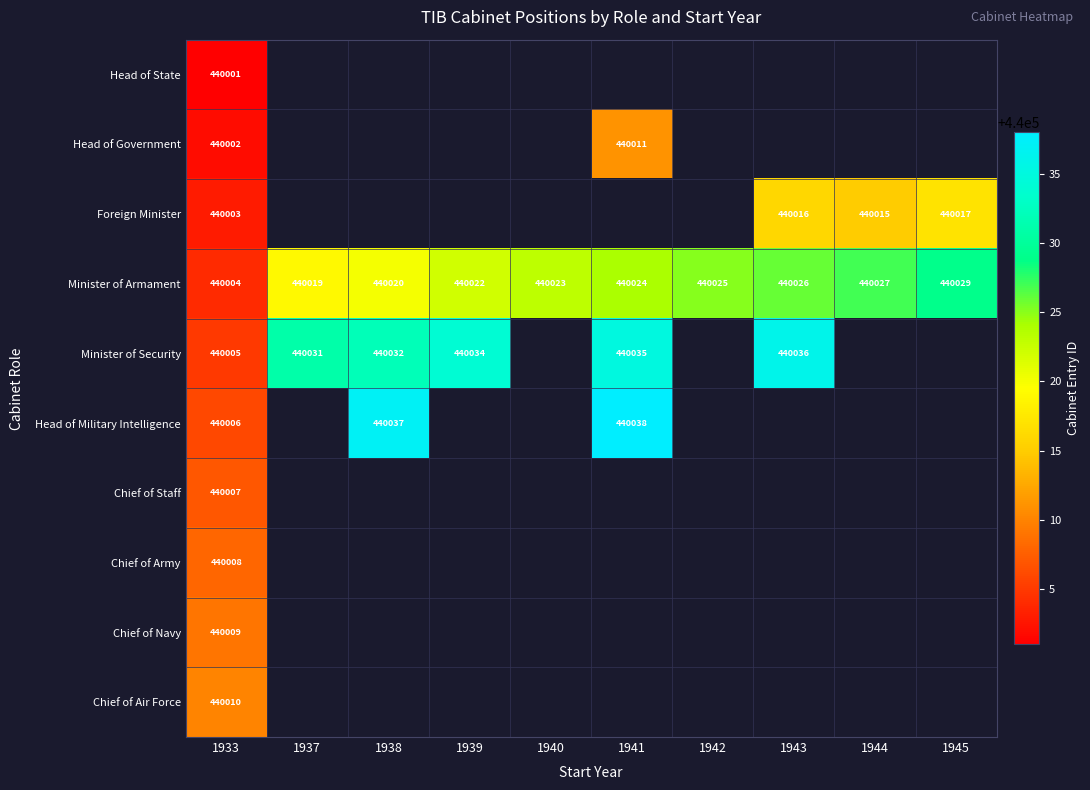

Between 1940 and 1941, which is larger?

1941